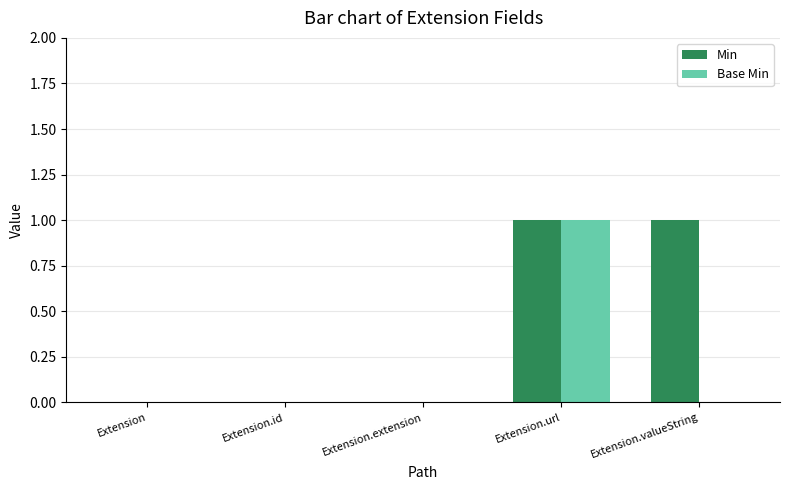

True or false: Min has a value of -1 at Extension.

False